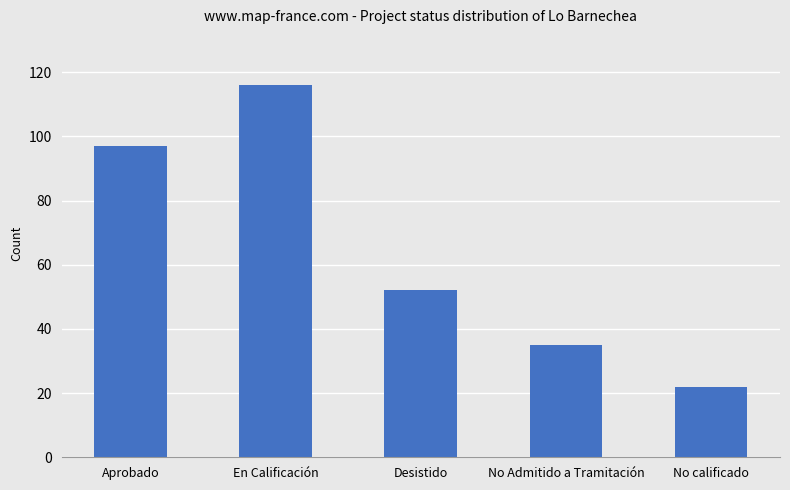

What is the maximum value shown in the chart?

116